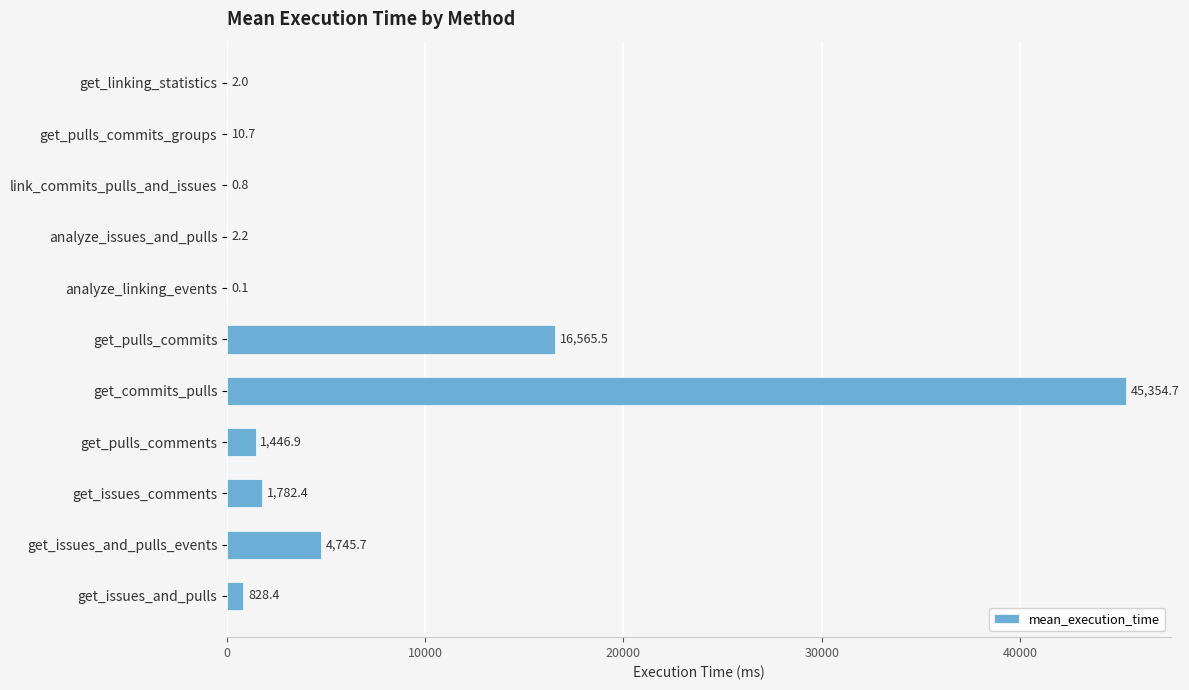

What is the greatest value displayed?

45354.7